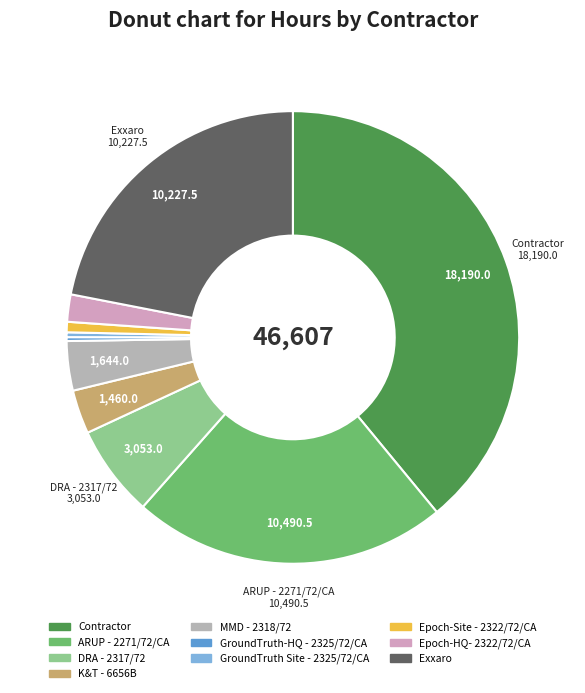

What is the change in value from DRA - 2317/72 to Epoch-Site - 2322/72/CA?

-2707.0